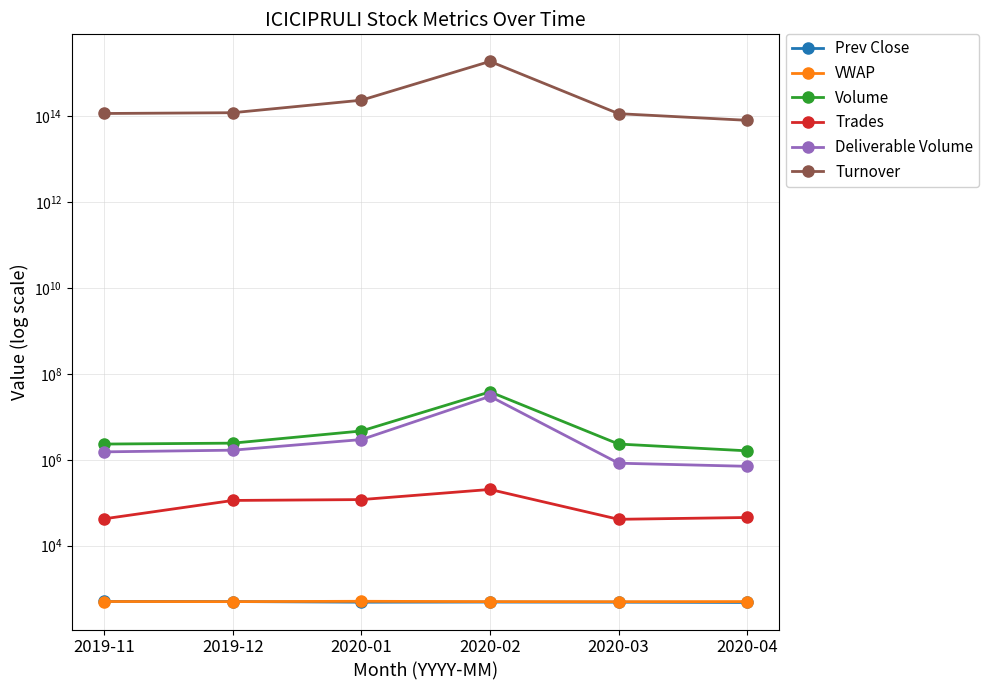

Between 2020-04 and 2019-11, which is larger?

2019-11